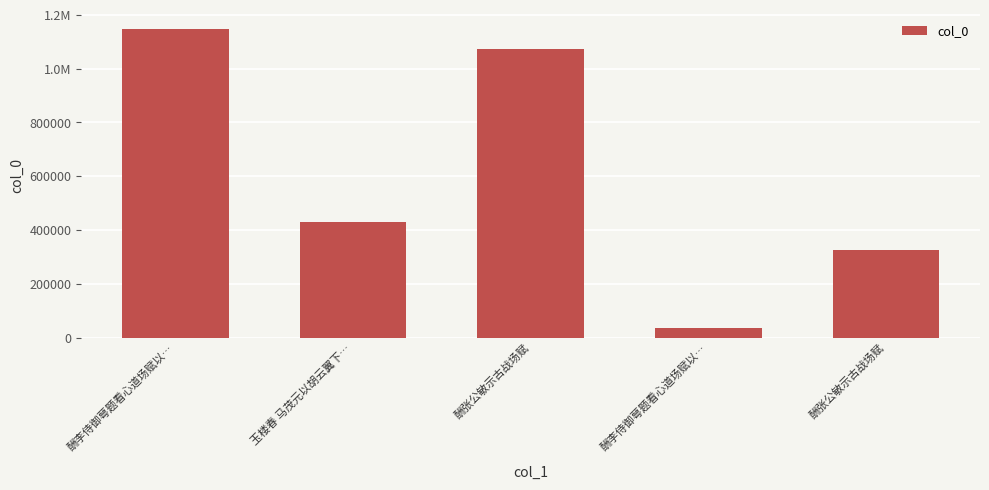

The value at 酬张公敏示古战场赋 is 421683. True or false?

False